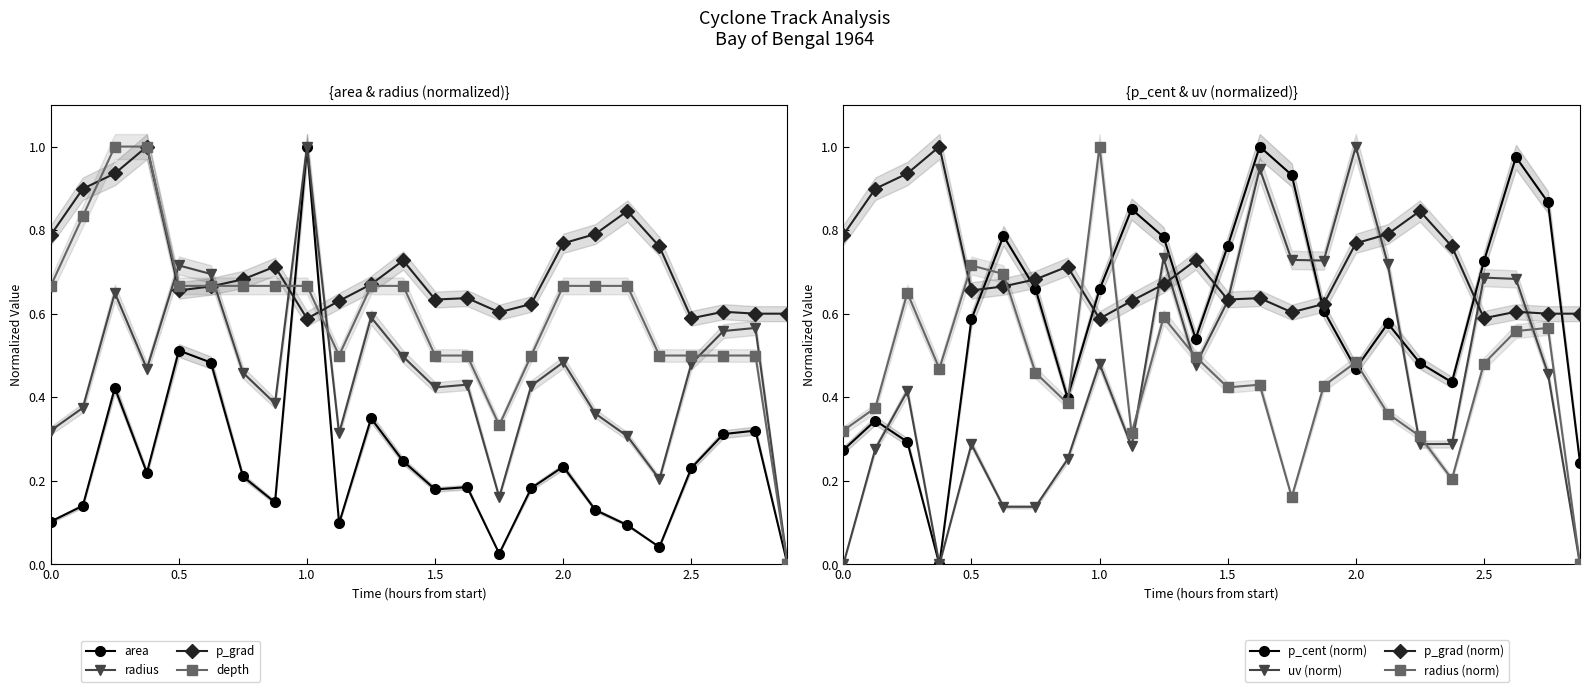

What is the sum of all depth values?

14.5